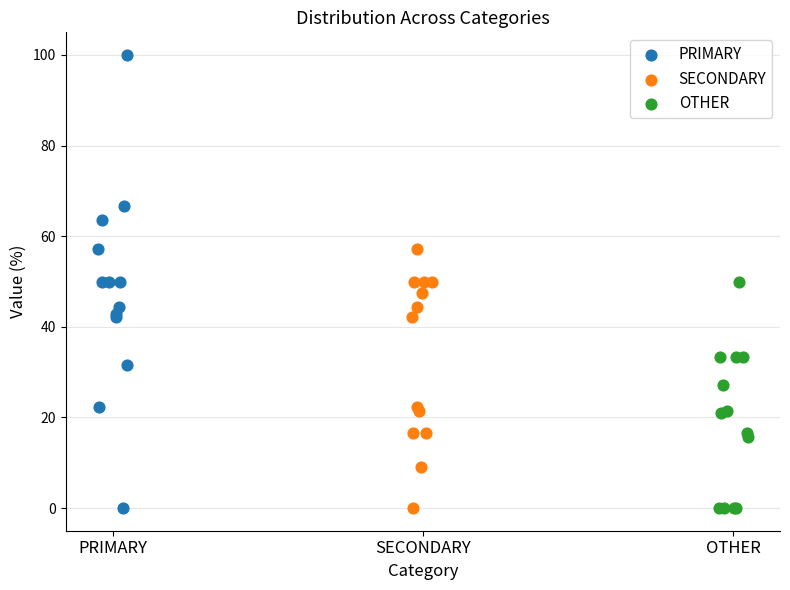

Which series has the widest spread of Y values?

PRIMARY